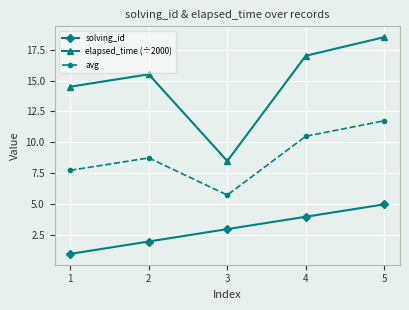

Which series changed the most between 2 and 4?

solving_id